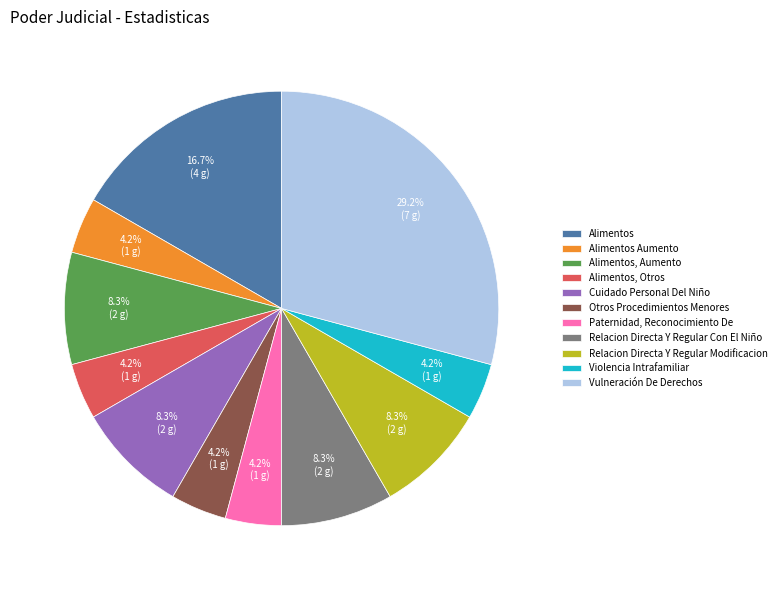

How many segments does this pie chart have?

11